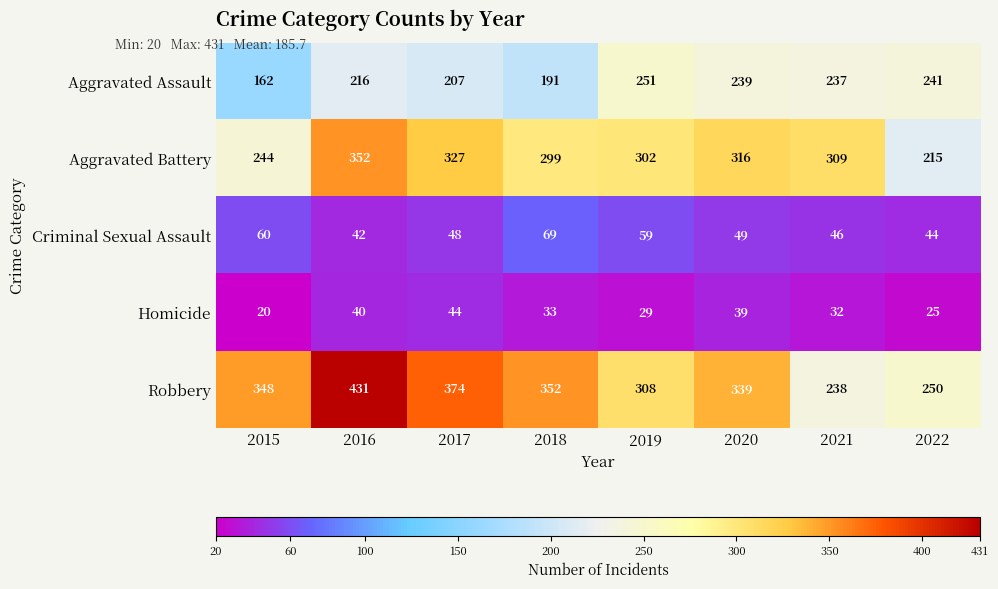

Which series has the largest total across all categories?

Robbery